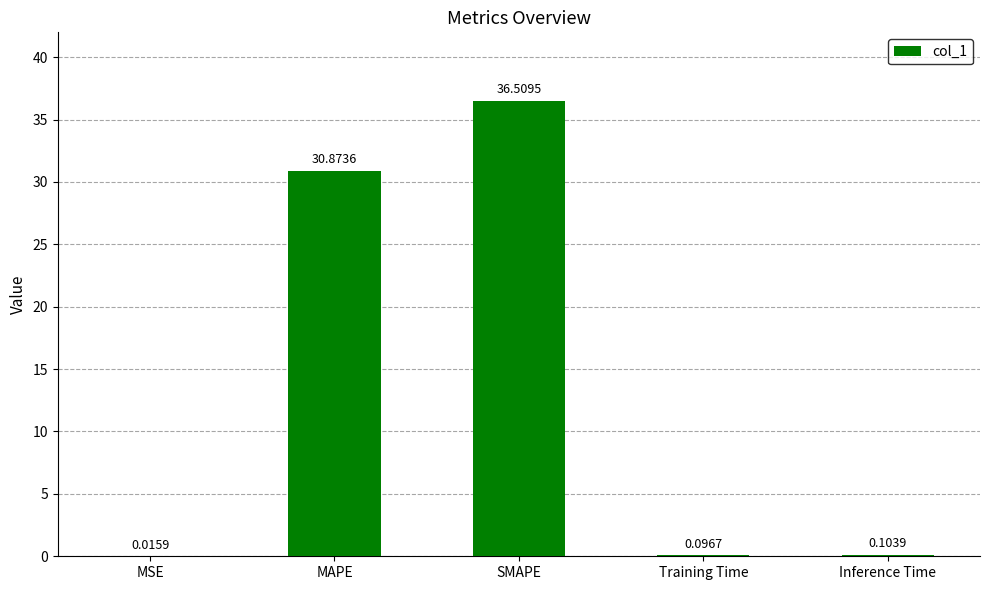

What is the sum of all values?

67.6